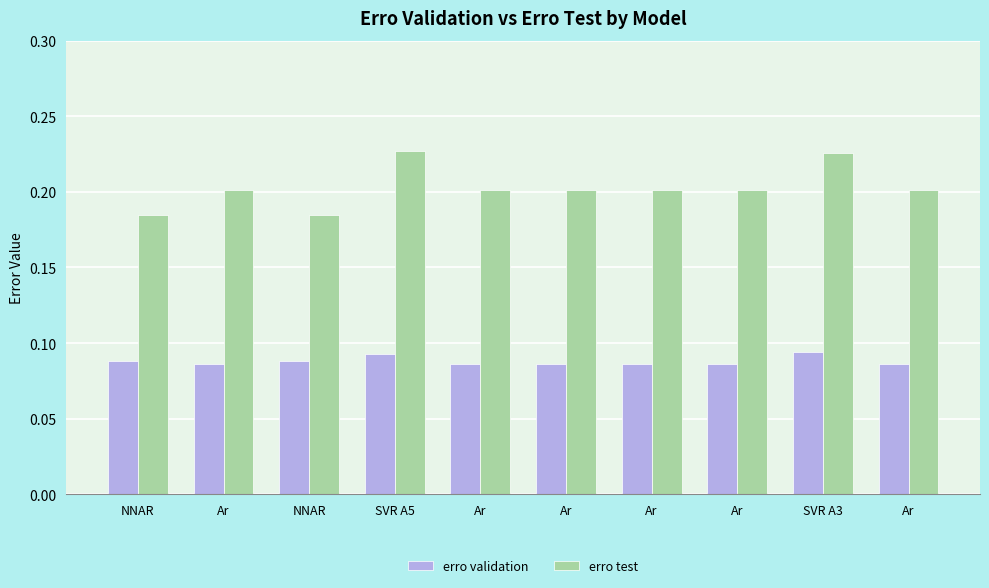

Count the erro validation values in the range 0 to 1.

10